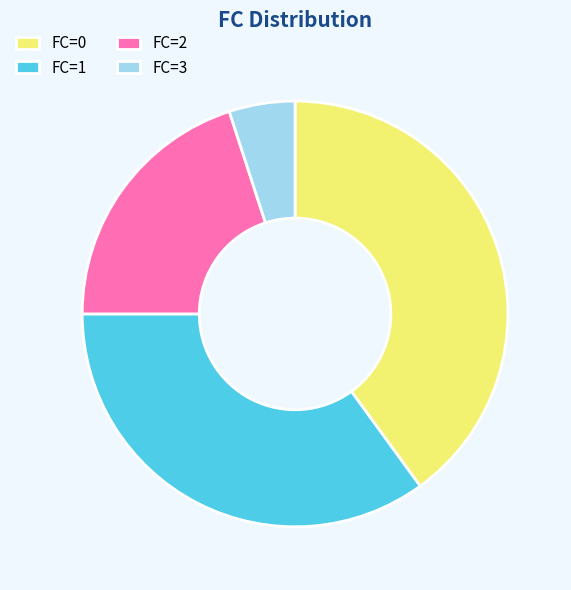

The FC=0 slice represents 26% of the pie. True or false?

False